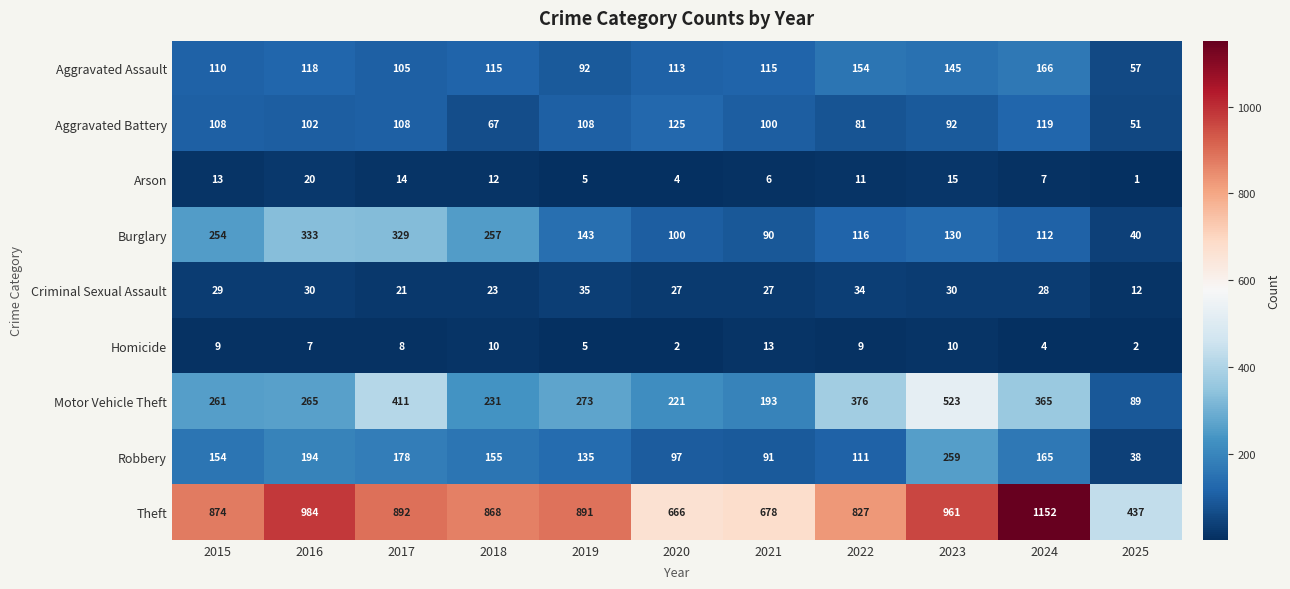

Which series has the largest total across all categories?

Theft